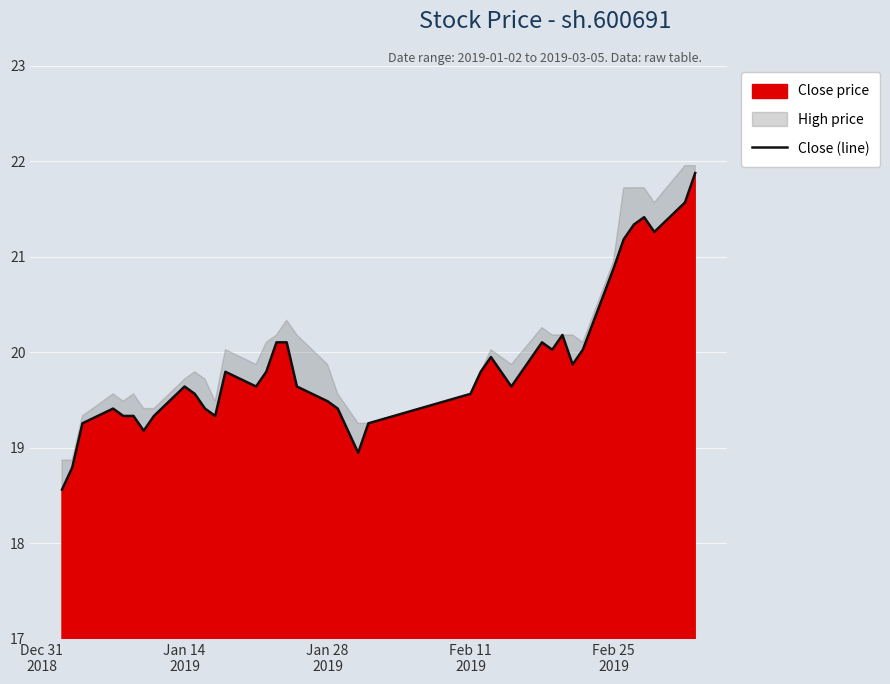

True or false: the data has more than 0 interior local peaks.

True